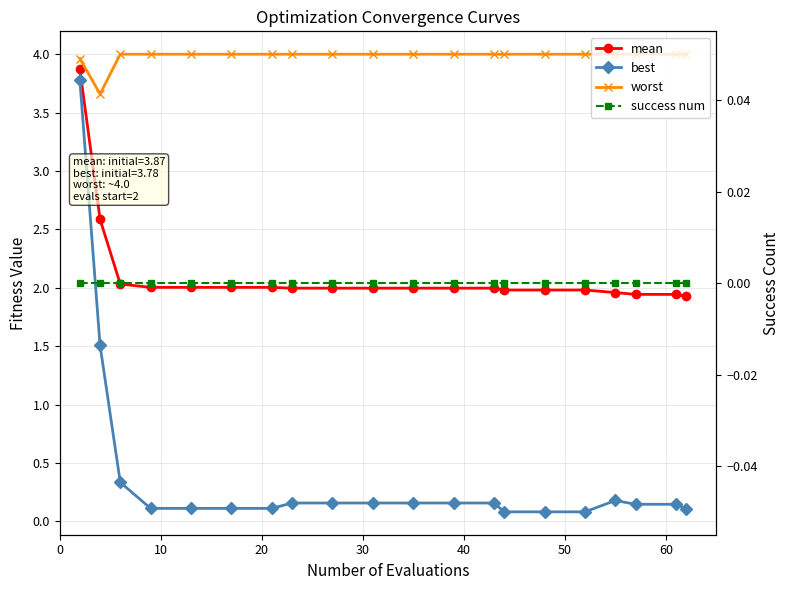

True or false: worst and mean cross at least once.

False